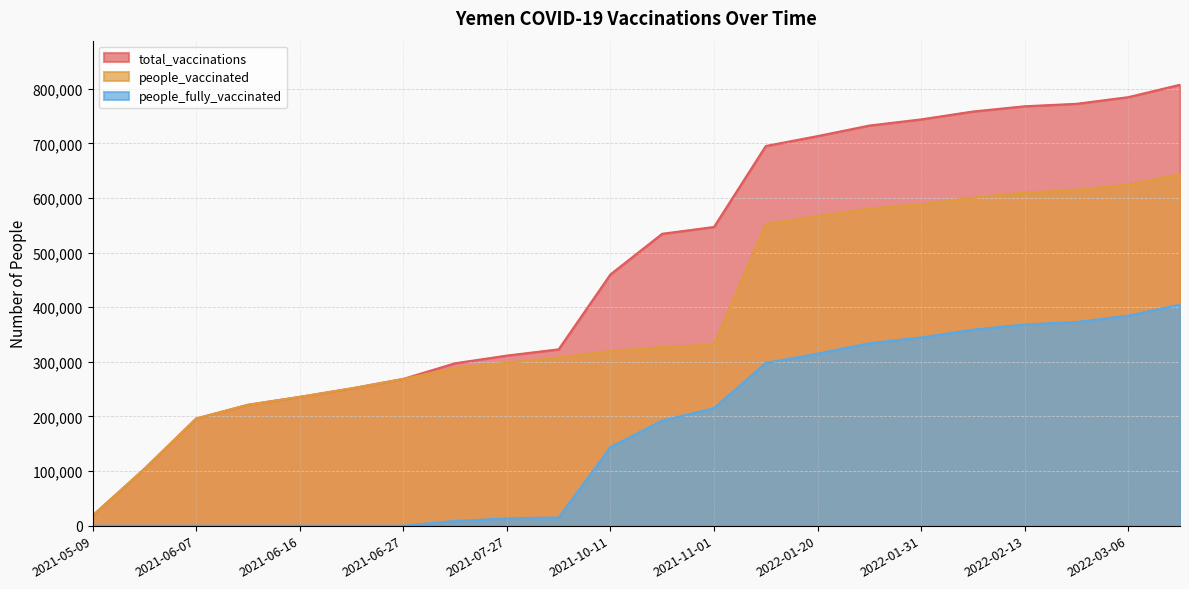

True or false: people_vaccinated has more than 2 points higher than both neighbors.

False